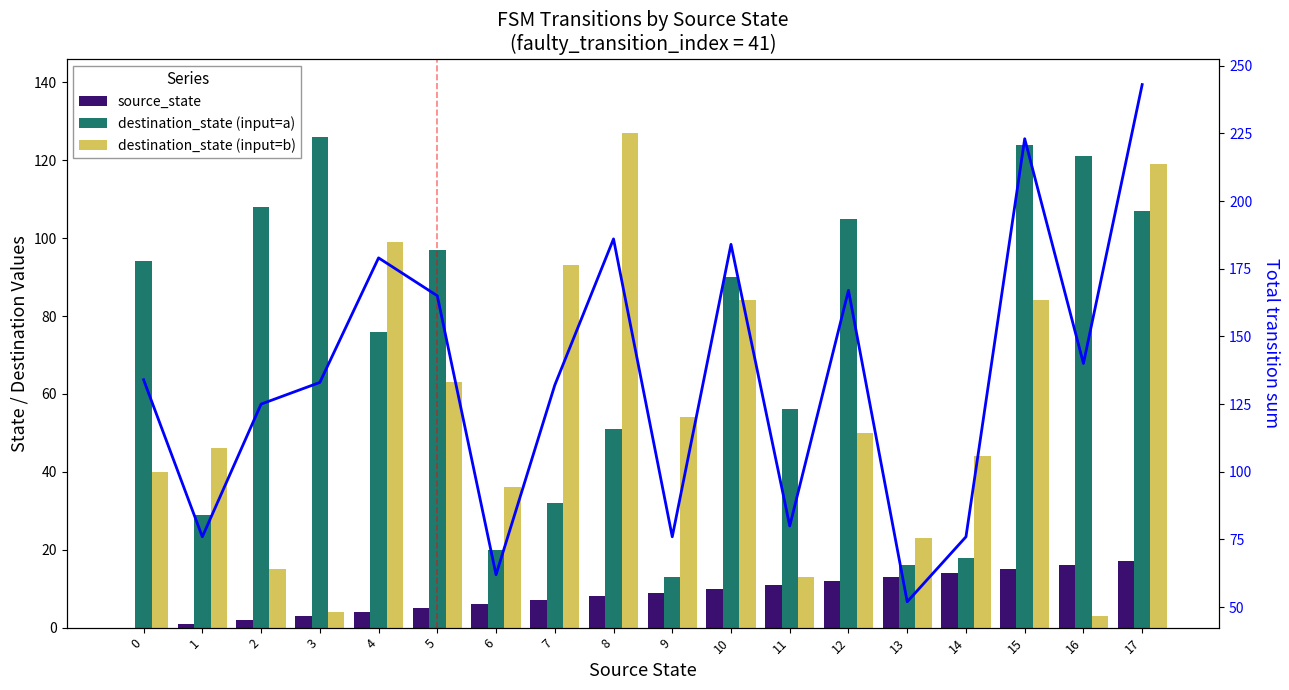

What is the greatest value displayed?

127